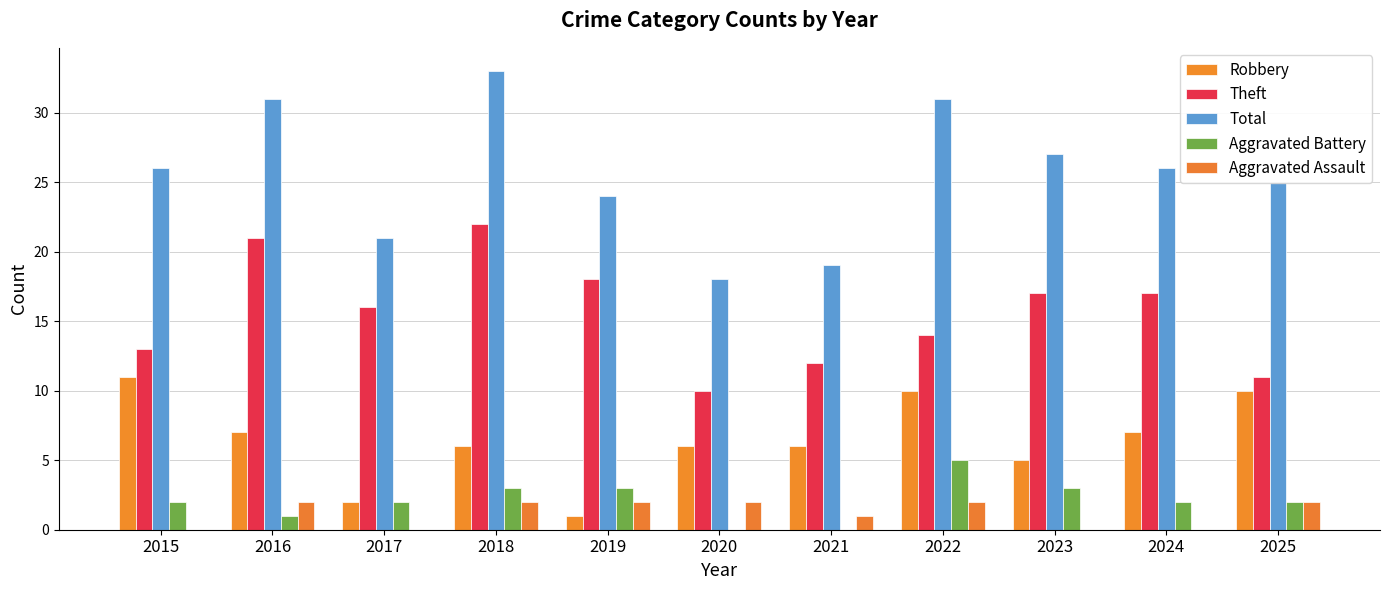

True or false: Robbery has a value of 7 at 2016.

True